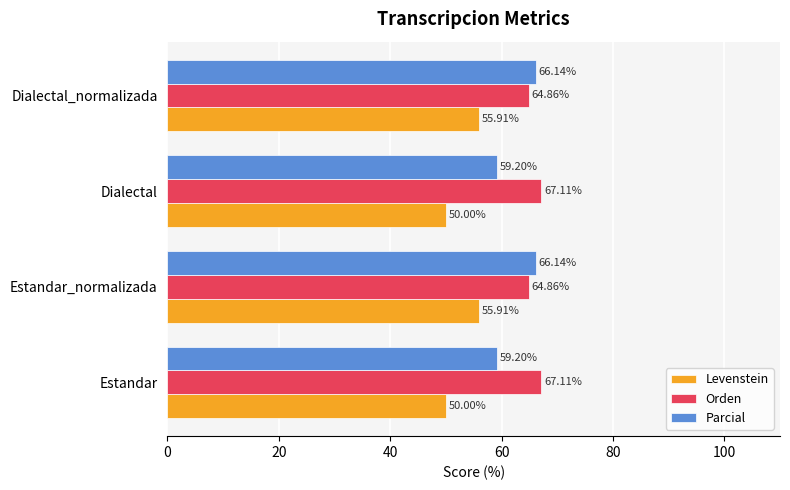

Which series has the widest spread of values?

Parcial